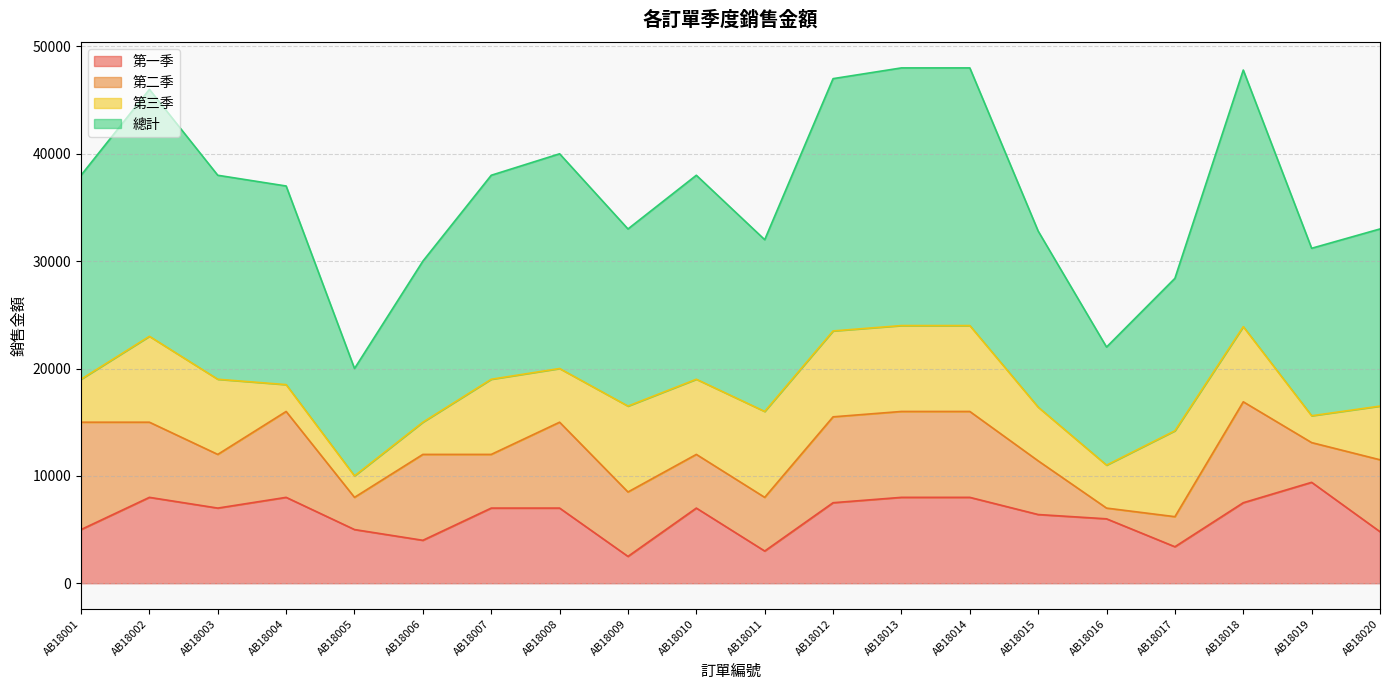

Does the chart display data point markers on the line(s)?

No